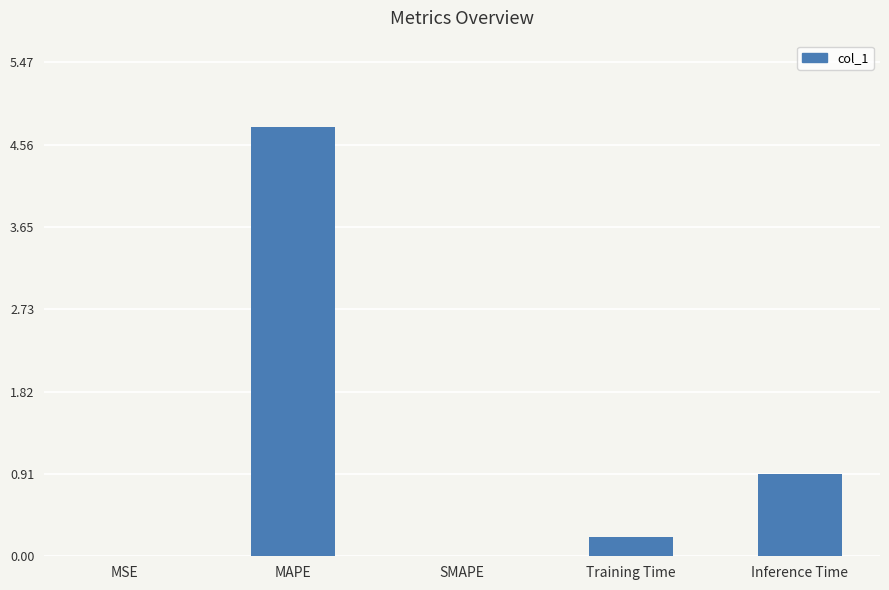

What is the sum of all values?

5.9